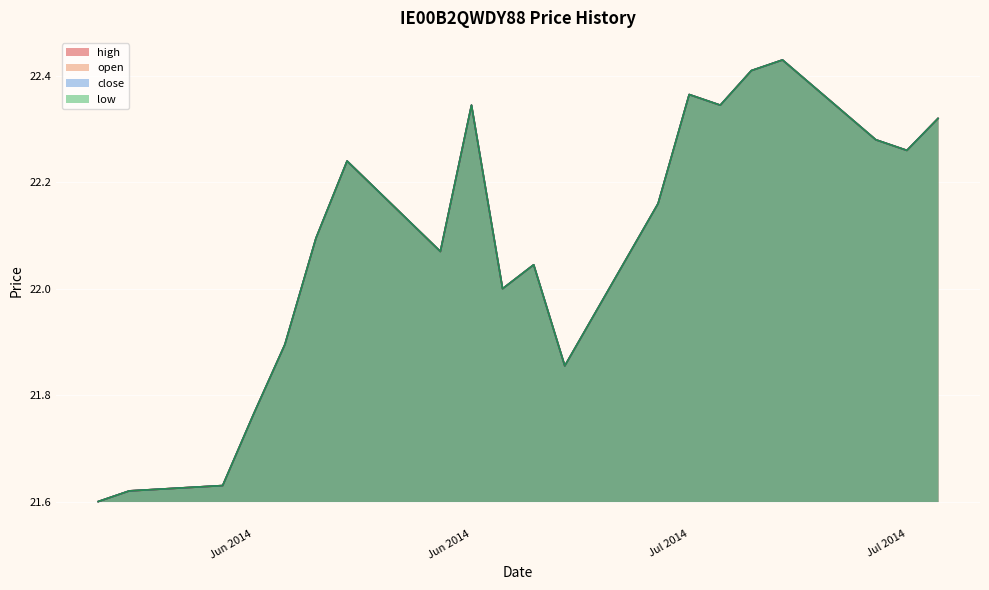

Does the chart display data point markers on the line(s)?

No